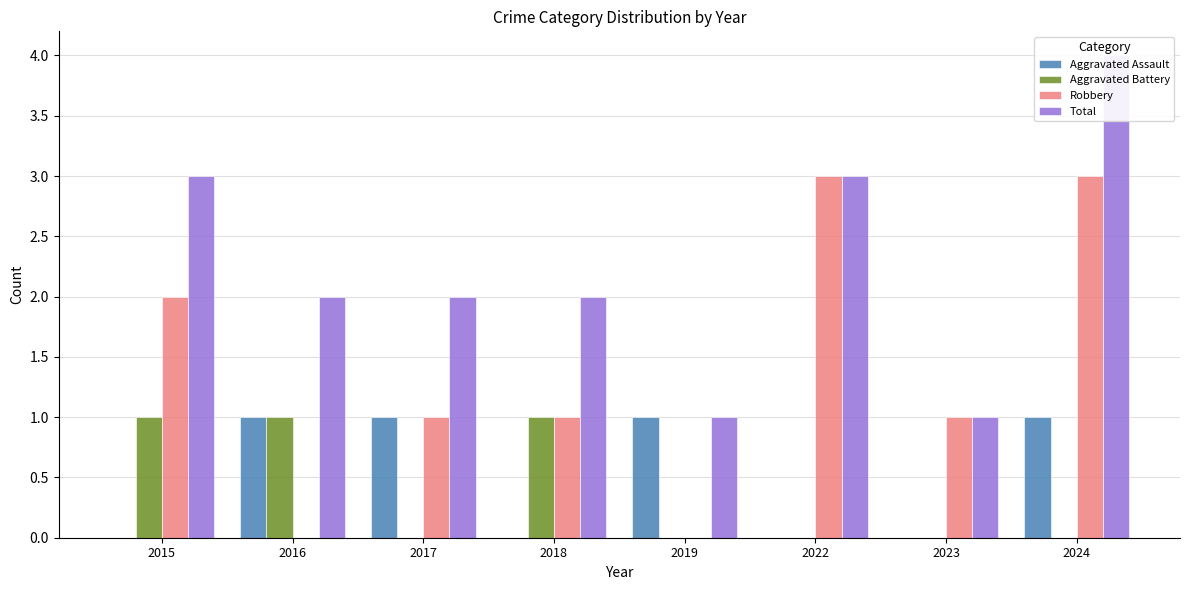

Reading left to right, list all the values displayed in this chart.

Aggravated Assault: 2015=0	2016=1	2017=1	2018=0	2019=1	2022=0	2023=0	2024=1
Aggravated Battery: 2015=1	2016=1	2017=0	2018=1	2019=0	2022=0	2023=0	2024=0
Robbery: 2015=2	2016=0	2017=1	2018=1	2019=0	2022=3	2023=1	2024=3
Total: 2015=3	2016=2	2017=2	2018=2	2019=1	2022=3	2023=1	2024=4